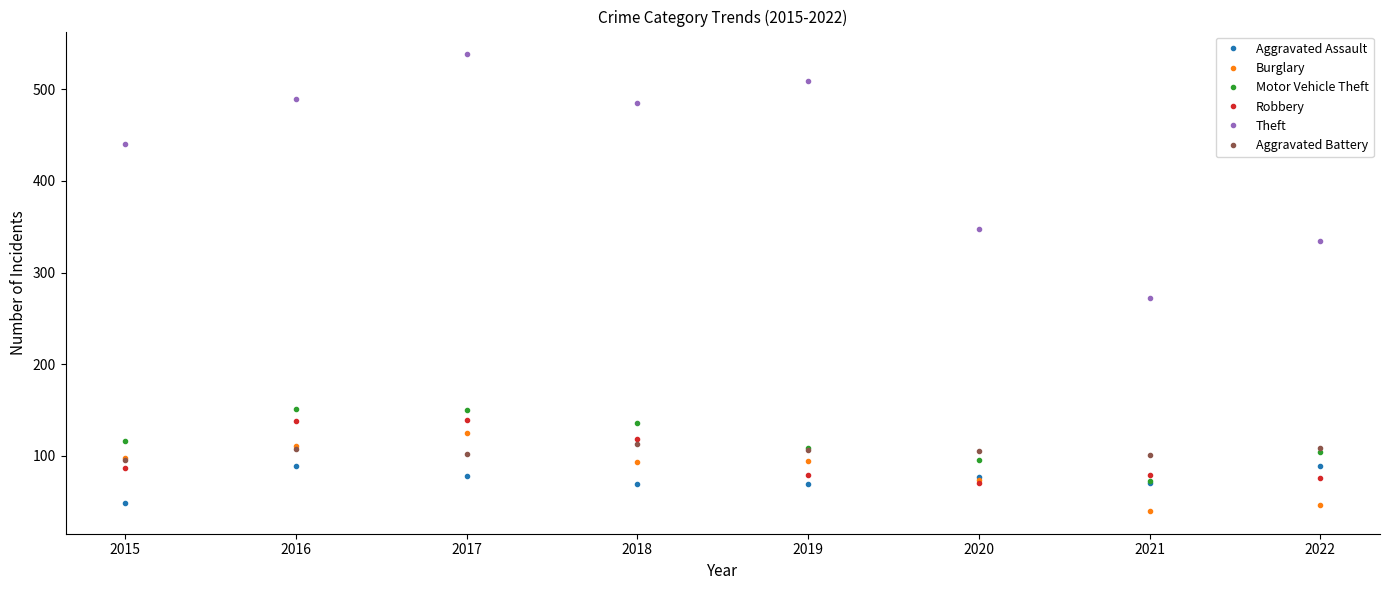

Read the Aggravated Assault value at 2020, to the nearest 5.

75